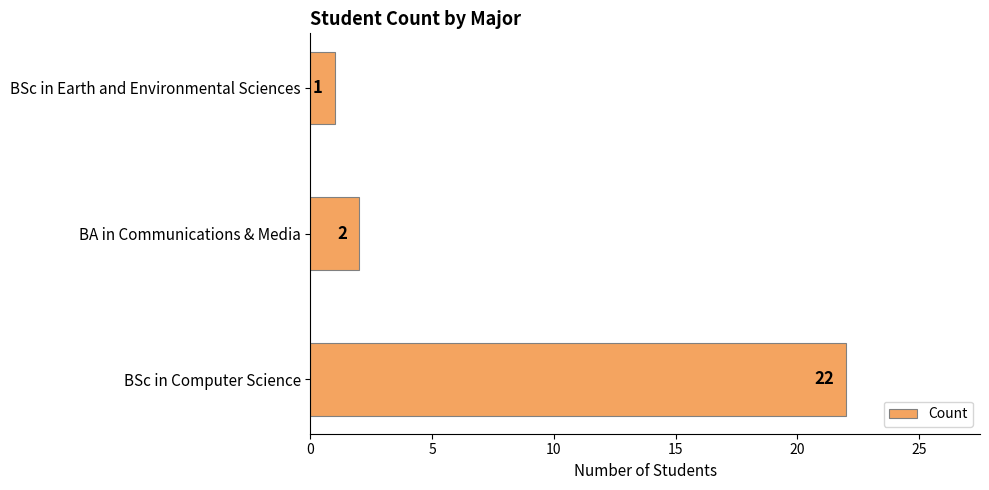

What is the smallest value displayed?

1